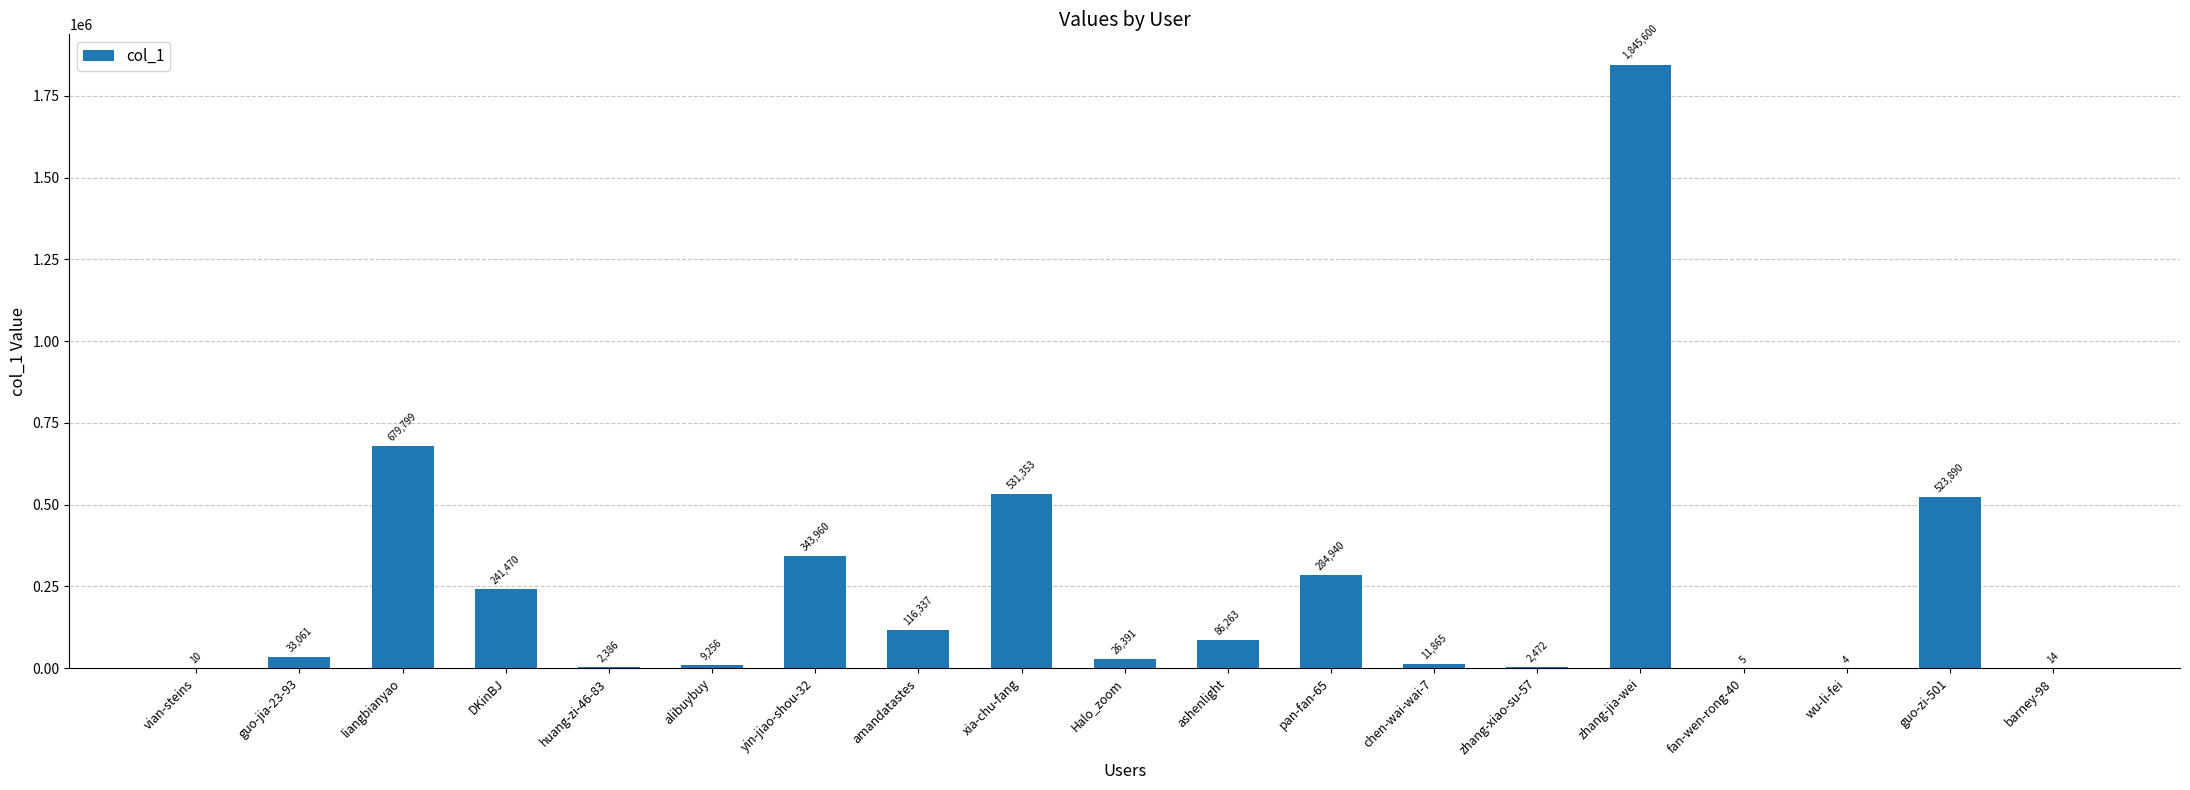

Reading right to left, extract all data points from this chart.

barney-98=14	guo-zi-501=523890	wu-li-fei=4	fan-wen-rong-40=5	zhang-jia-wei=1845600	zhang-xiao-su-57=2472	chen-wai-wai-7=11865	pan-fan-65=284940	ashenlight=86263	Halo_zoom=26391	xia-chu-fang=531353	amandatastes=116337	yin-jiao-shou-32=343960	alibuybuy=9256	huang-zi-46-83=2386	DKinBJ=241470	liangbianyao=679799	guo-jia-23-93=33061	vian-steins=10